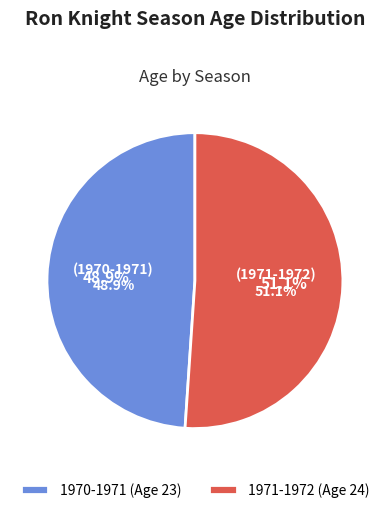

Is it true that 1971-1972 is 51% of the pie?

True